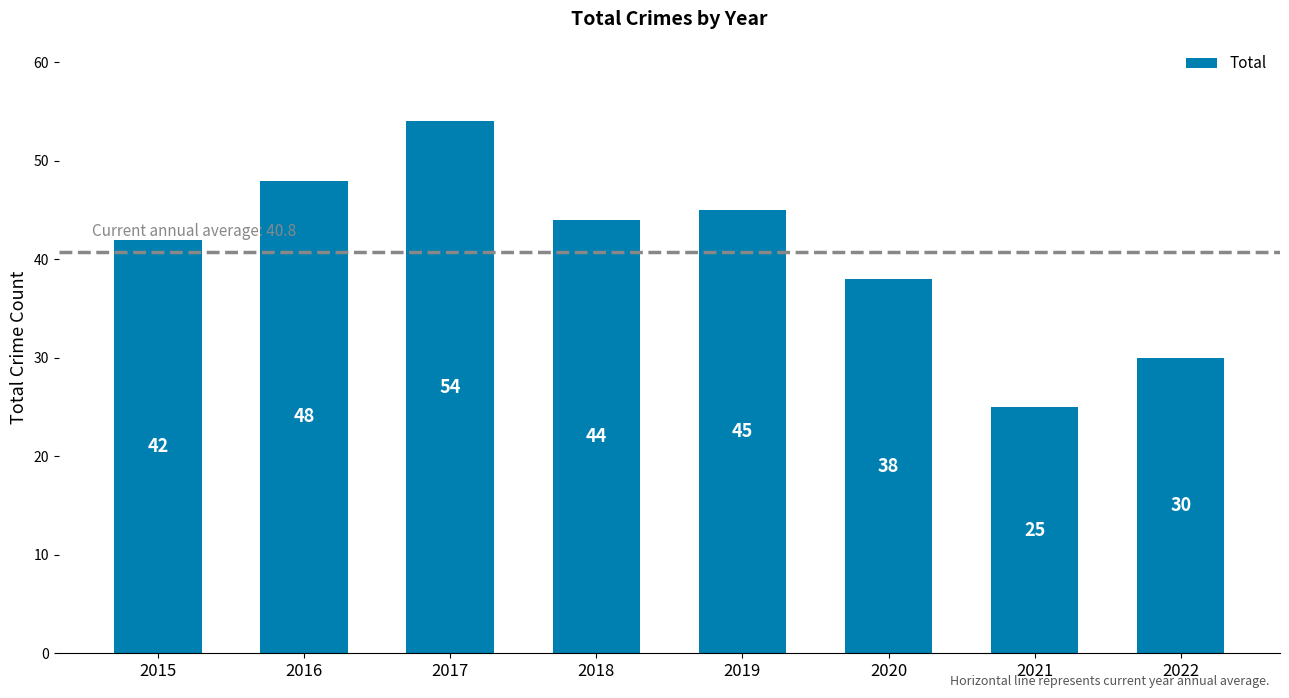

Does the chart contain any negative values?

No